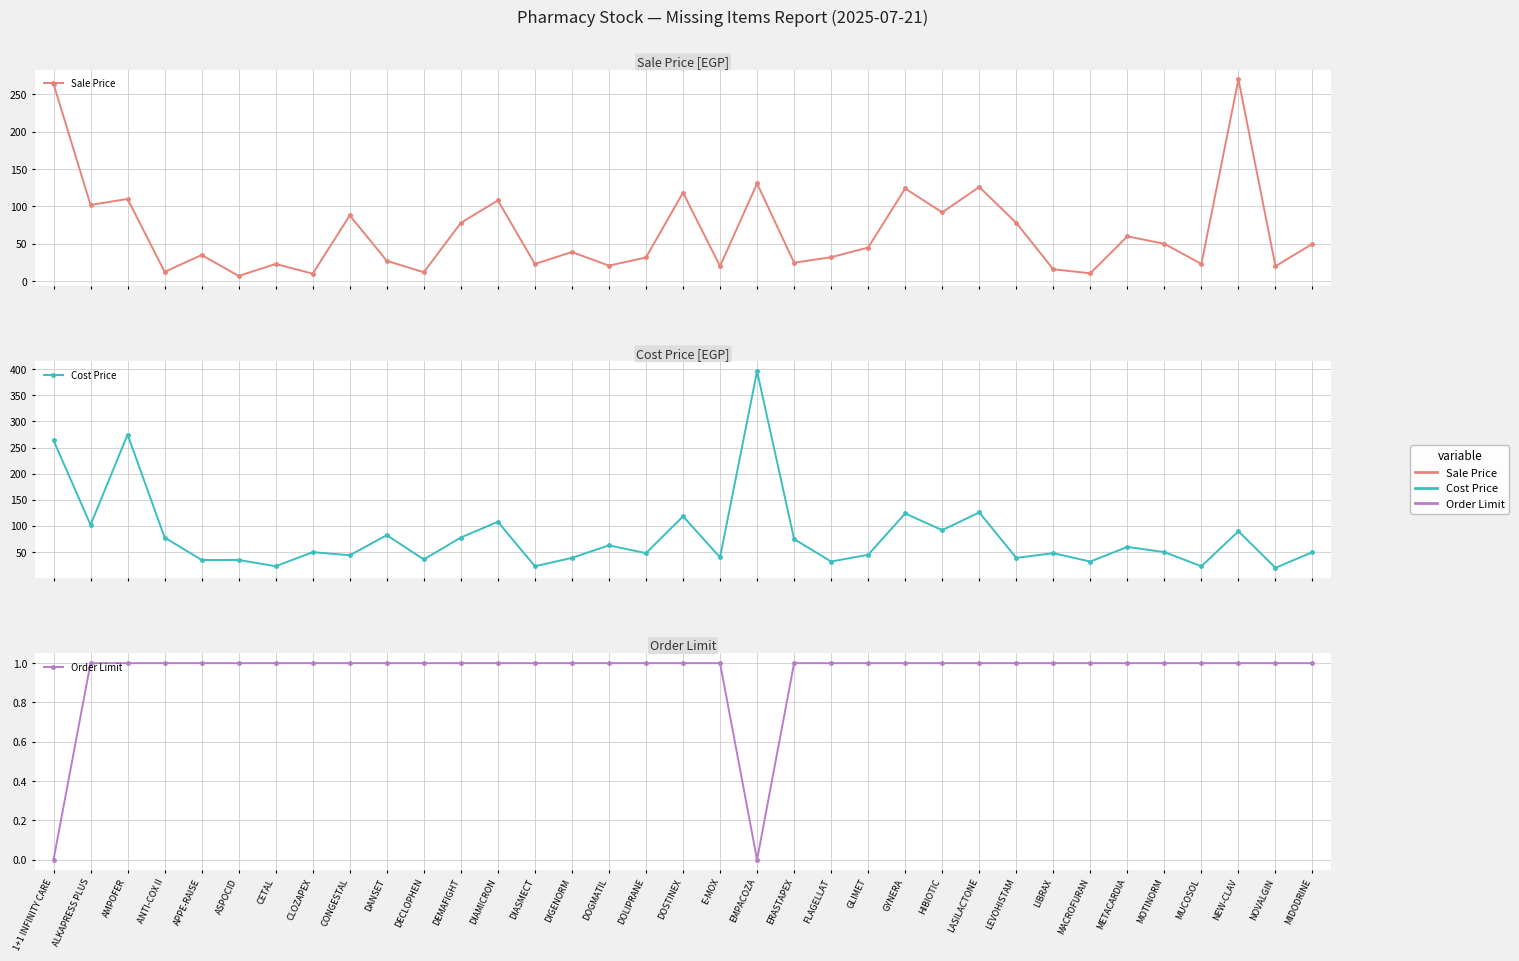

At which category does the chart reach its minimum across all series?

1+1 INFINITY CARE